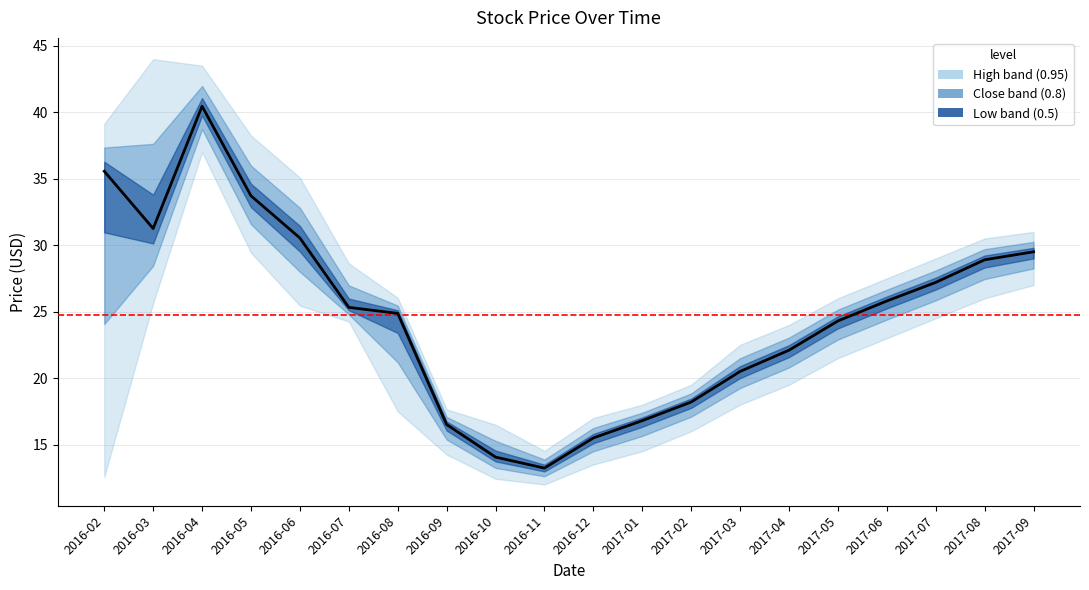

At which category is the sum across all series the highest?

2016-04